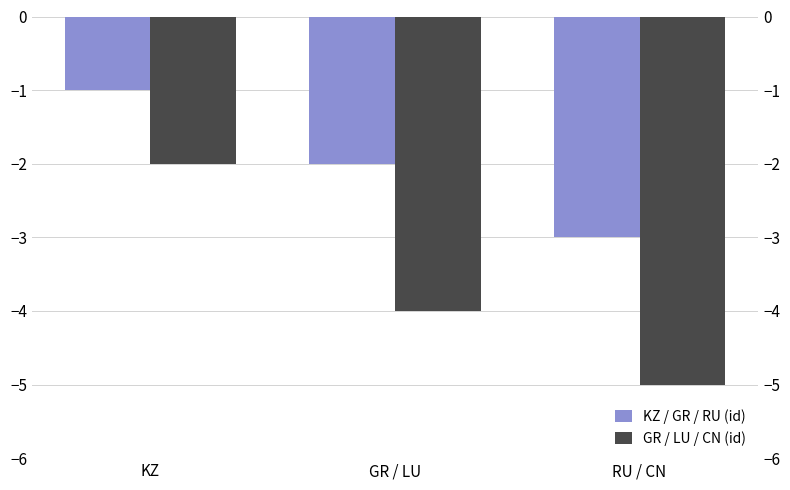

How many bars are there in each group?

2